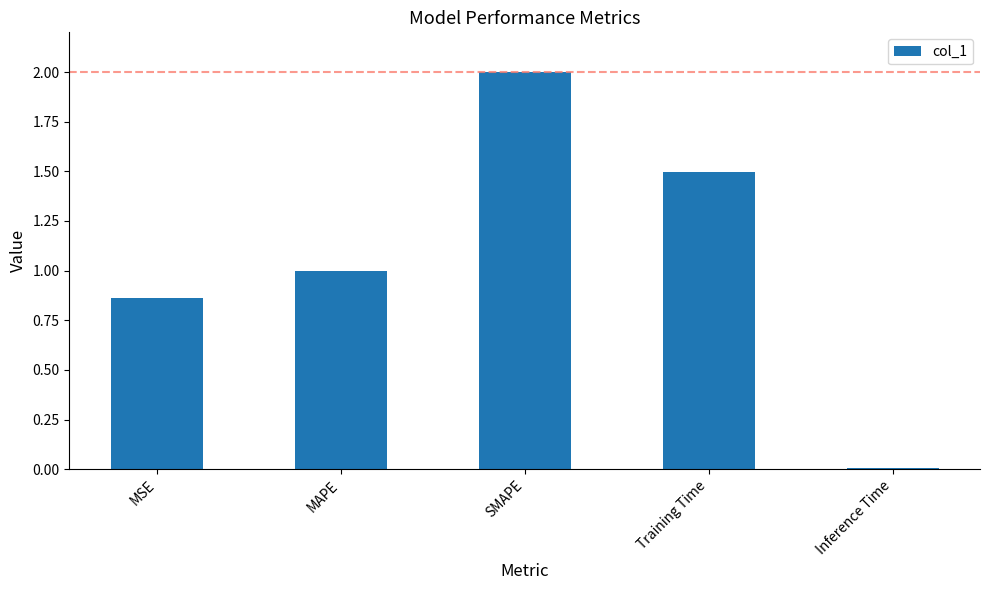

What is the maximum value shown in the chart?

2.0